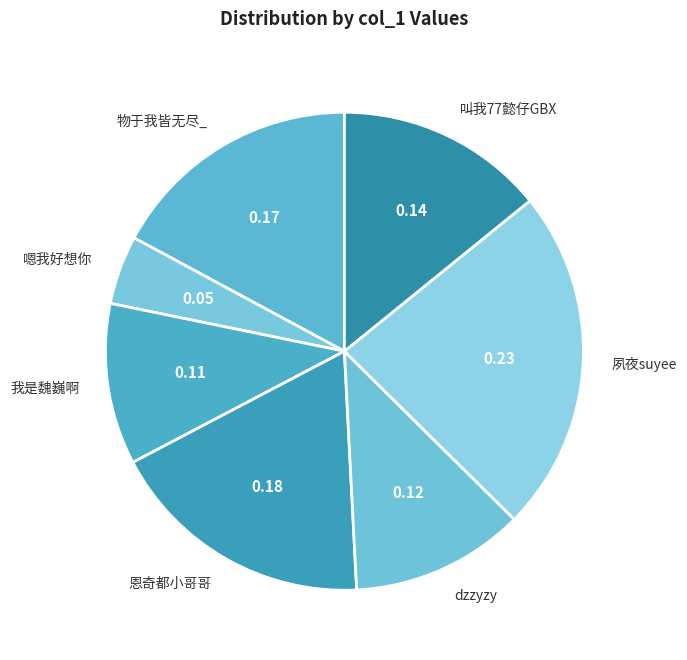

Is there a majority slice in this chart?

No